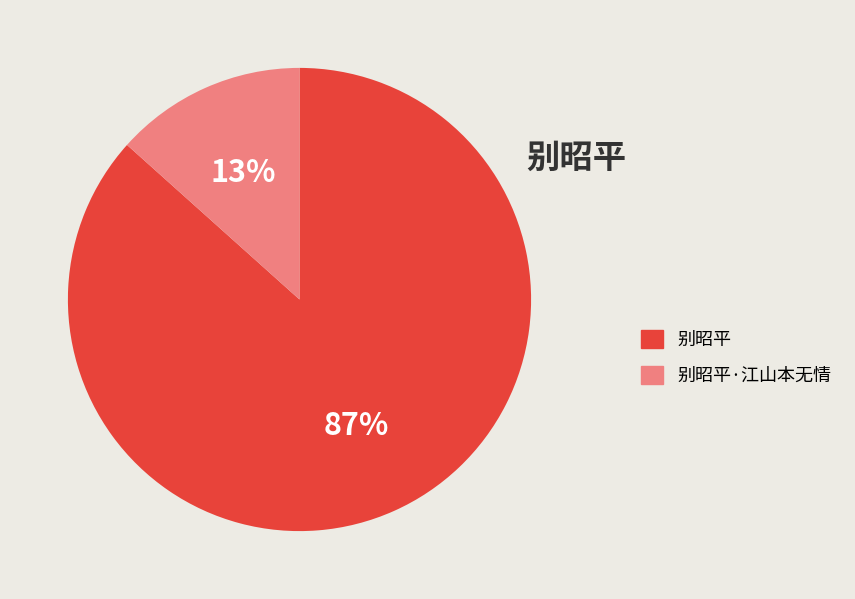

To the nearest percent, what is the combined percentage of 别昭平 and 别昭平·江山本无情?

100%